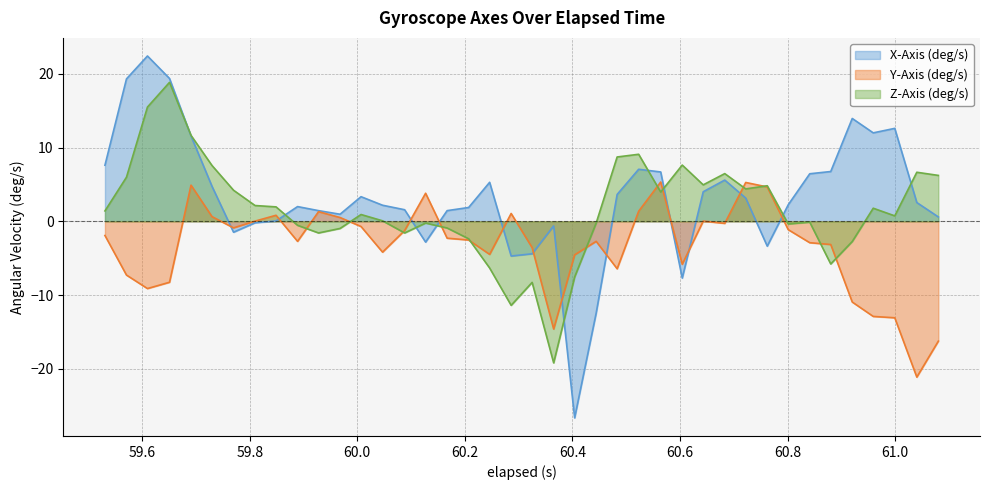

List the series in order of their overall mean, lowest first.

Y-Axis (deg/s), Z-Axis (deg/s), X-Axis (deg/s)